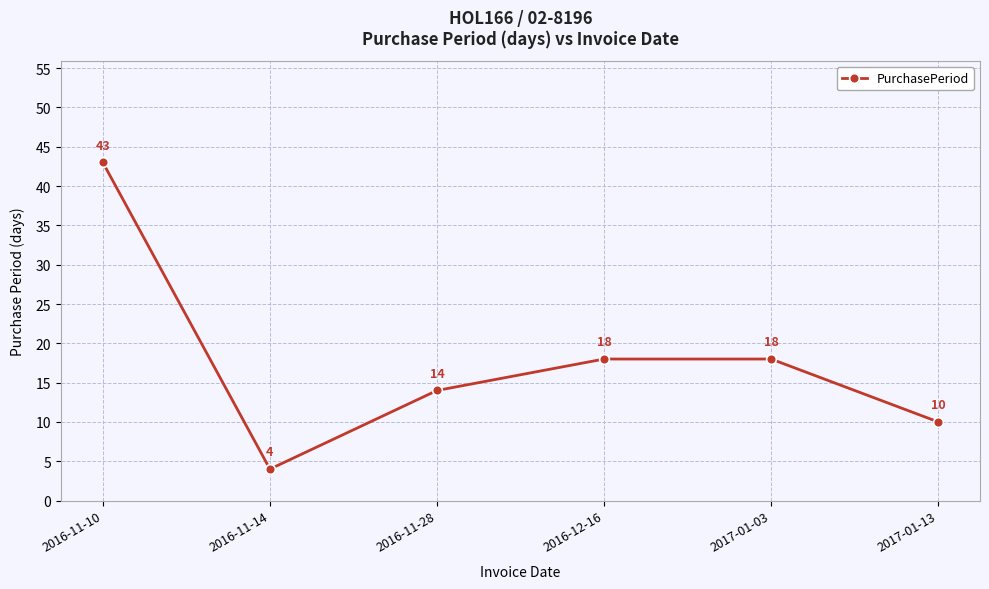

Where does the data first go above 18?

2016-11-10